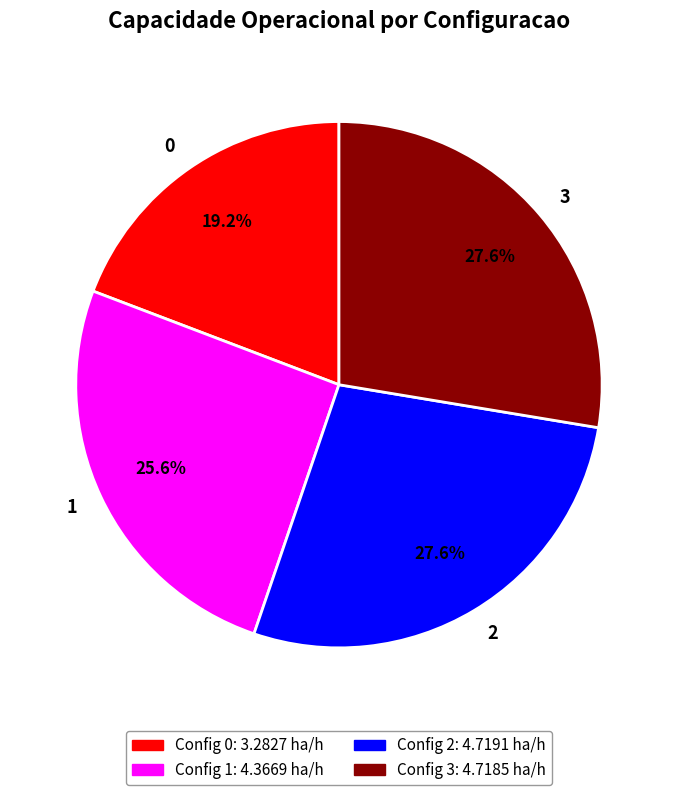

Approximately how many times larger is the value at 0 compared to 2?

0.7